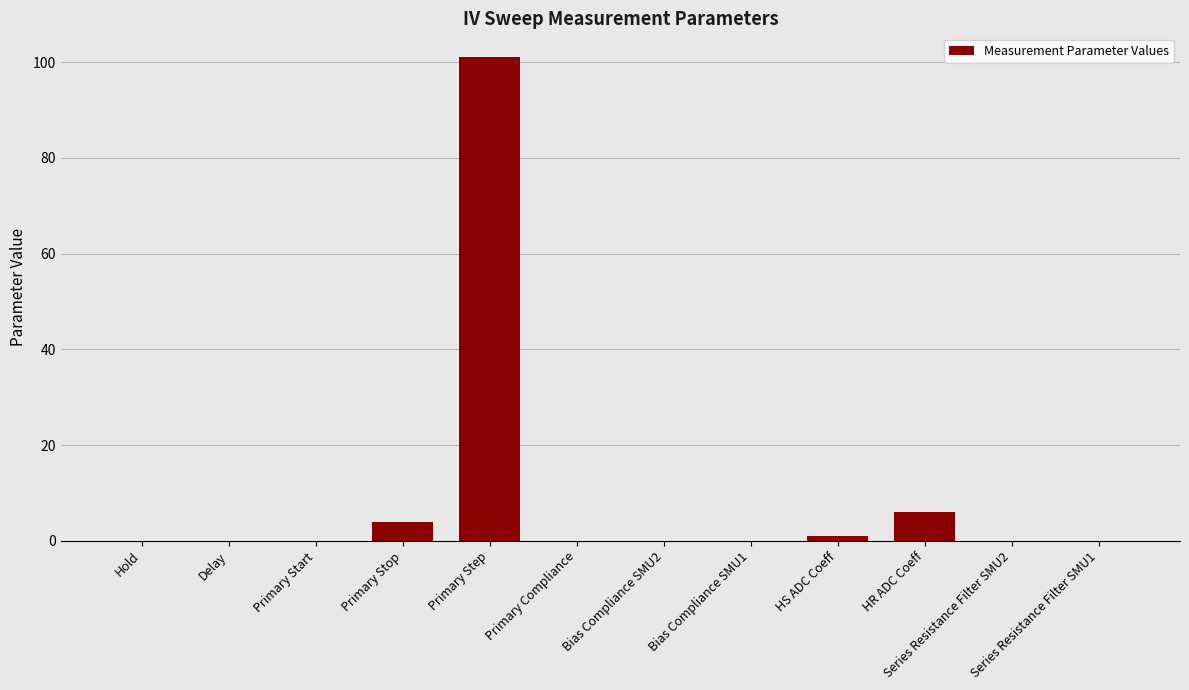

Approximately how many times larger is the value at HR ADC Coeff compared to Primary Stop?

1.5